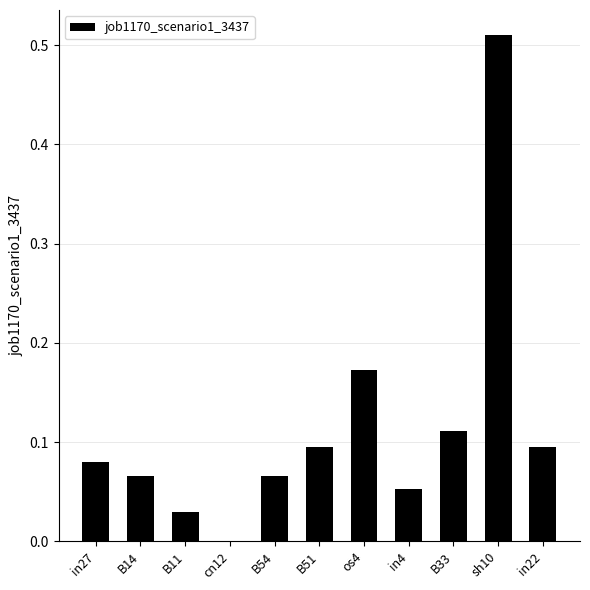

Count the number of data series in this chart.

1